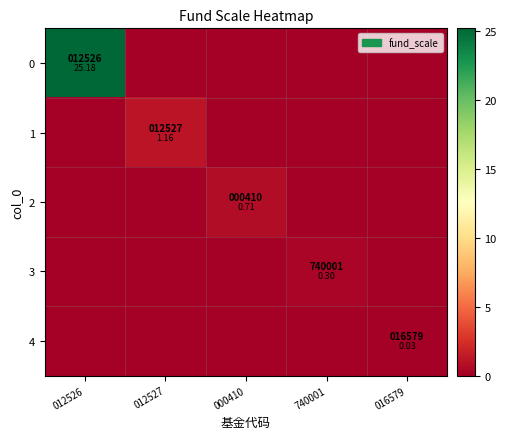

Rank the categories by 2 value from highest to lowest.

000410, 012526, 012527, 740001, 016579